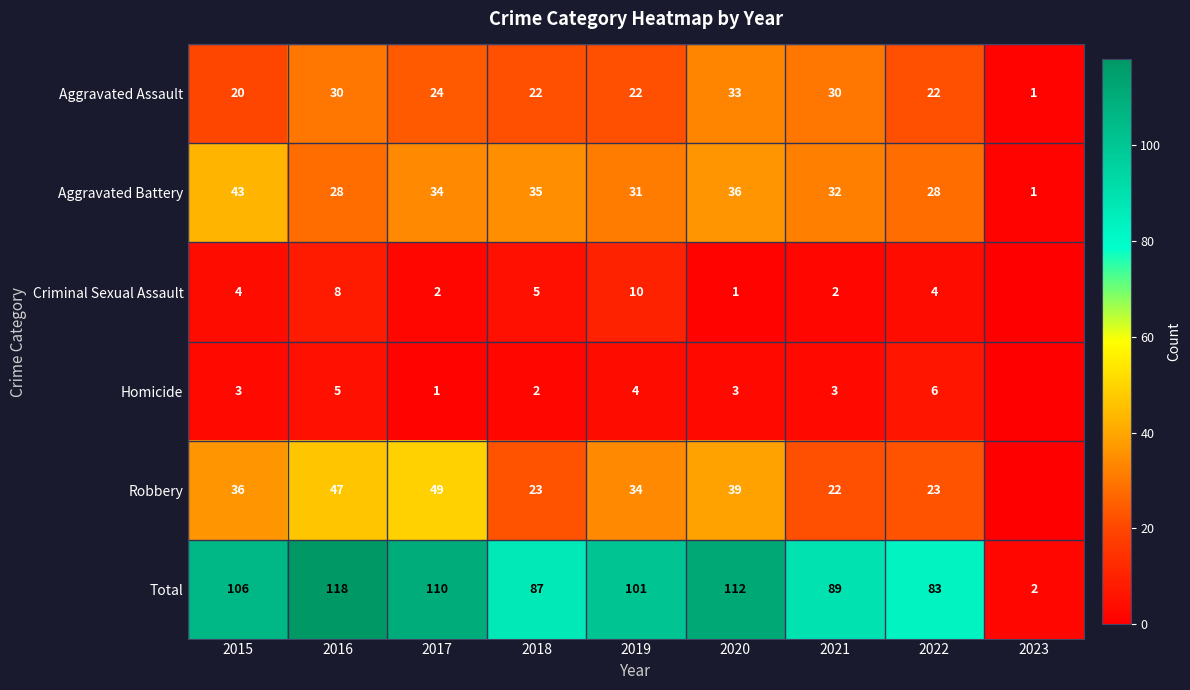

Count the number of categories in the chart.

9